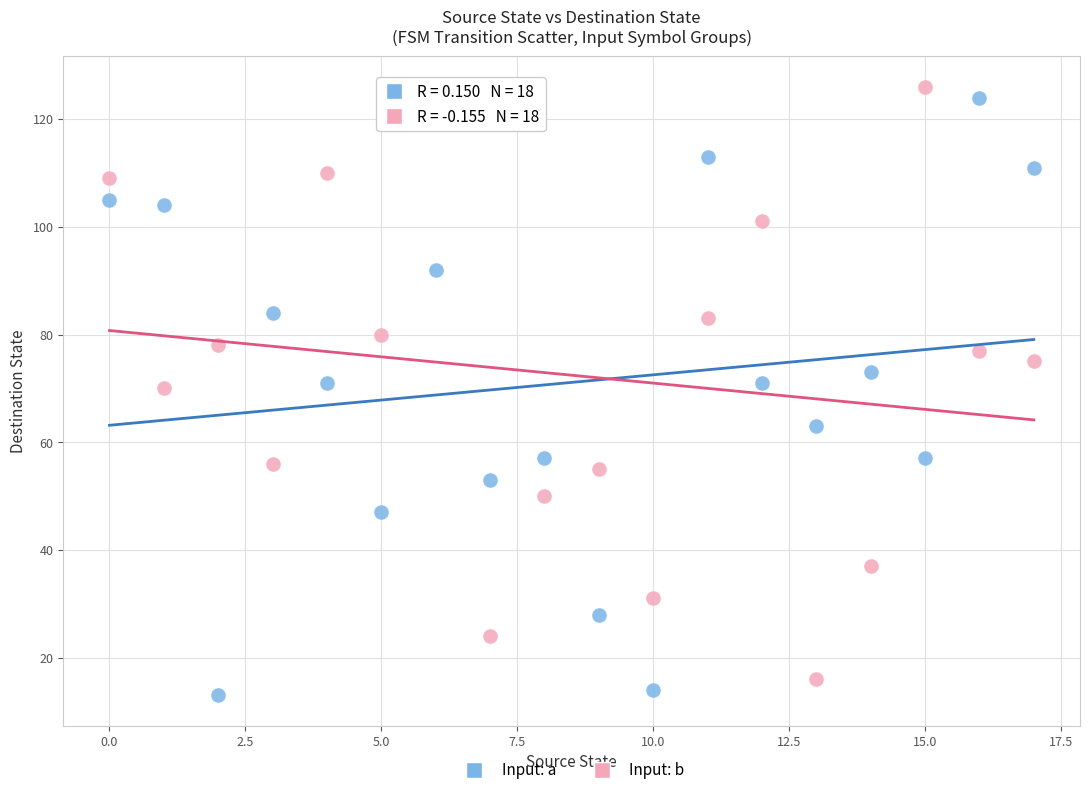

What are all the series names shown in the legend?

Input: a, Input: b